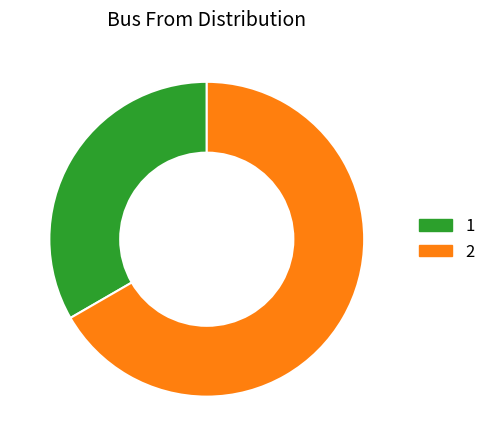

Count the number of slices in the pie.

2